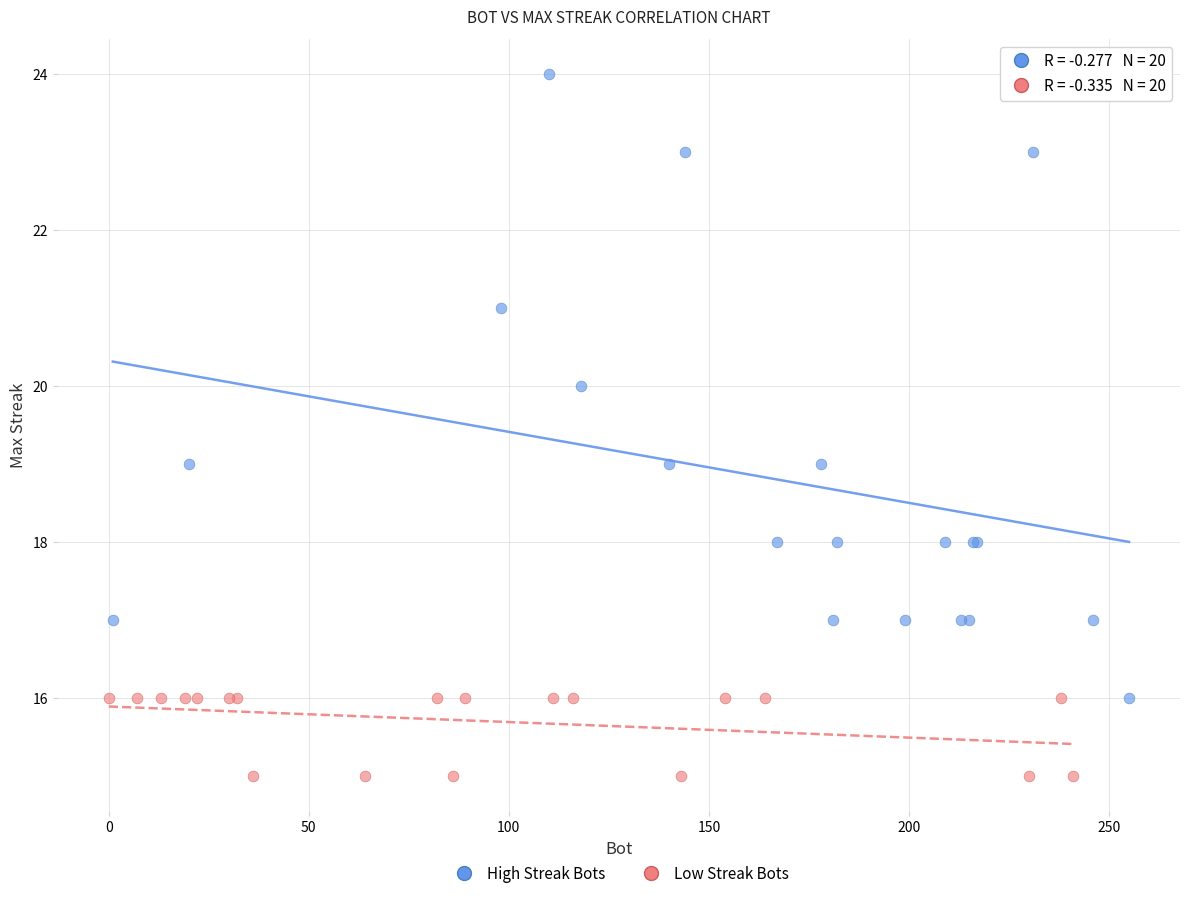

Which series has the largest Y range (max minus min)?

High Streak Bots